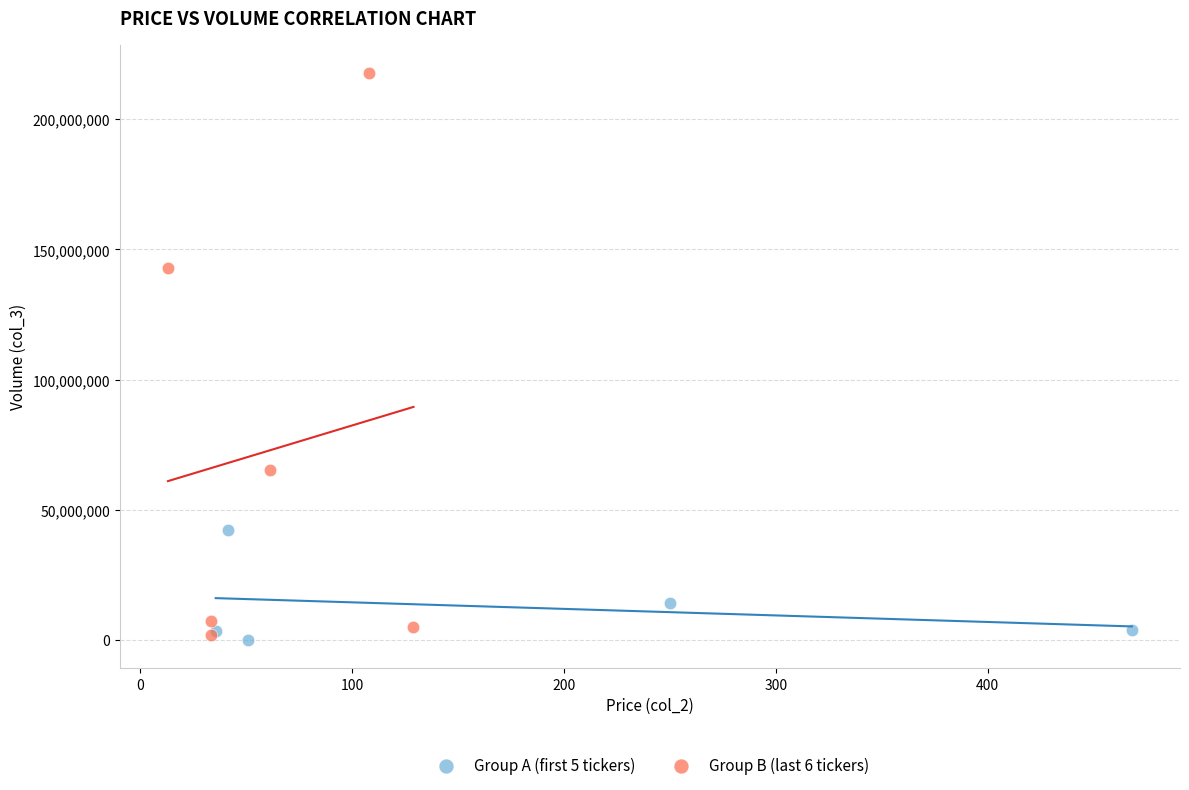

Which series reaches the maximum Y coordinate?

Group B (last 6 tickers)